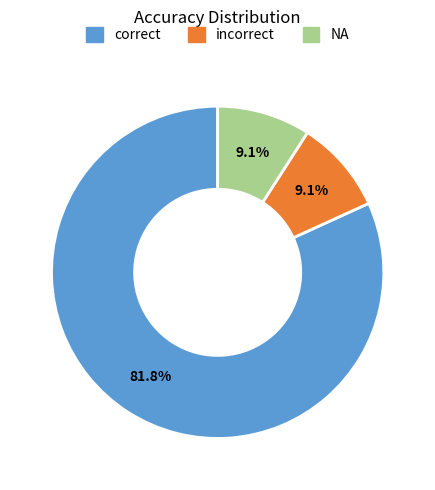

What is the total percentage of NA and incorrect?

18.2%